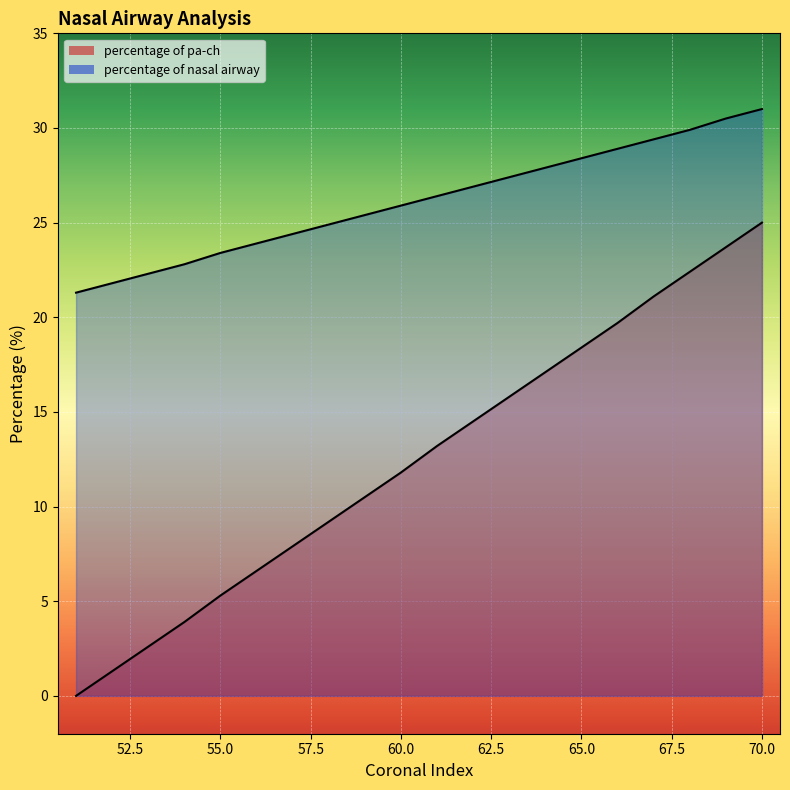

What are all the series names shown in the legend?

percentage of pa-ch, percentage of nasal airway